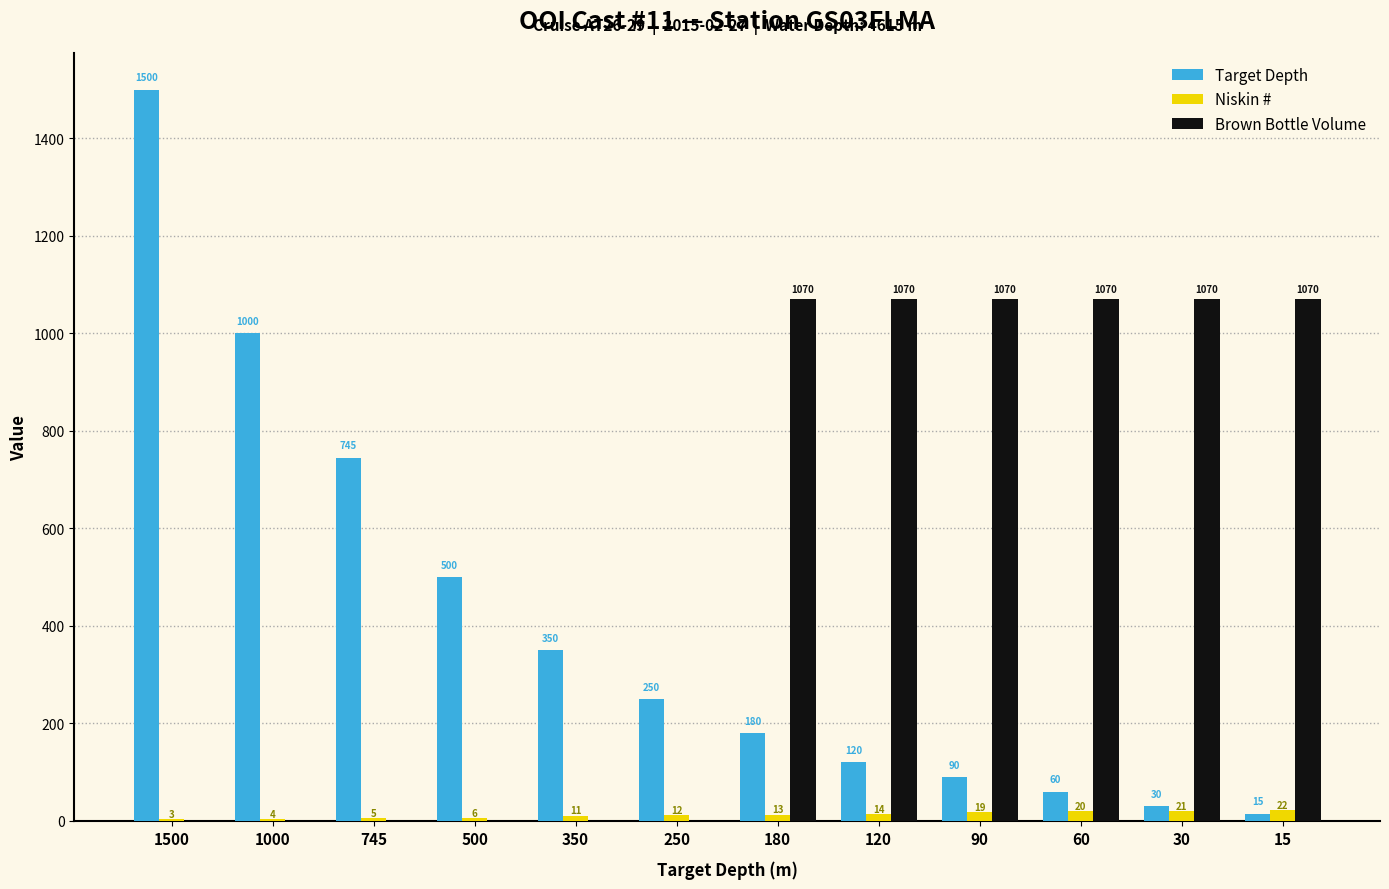

The Brown Bottle Volume series shows 0 at 350. True or false?

True